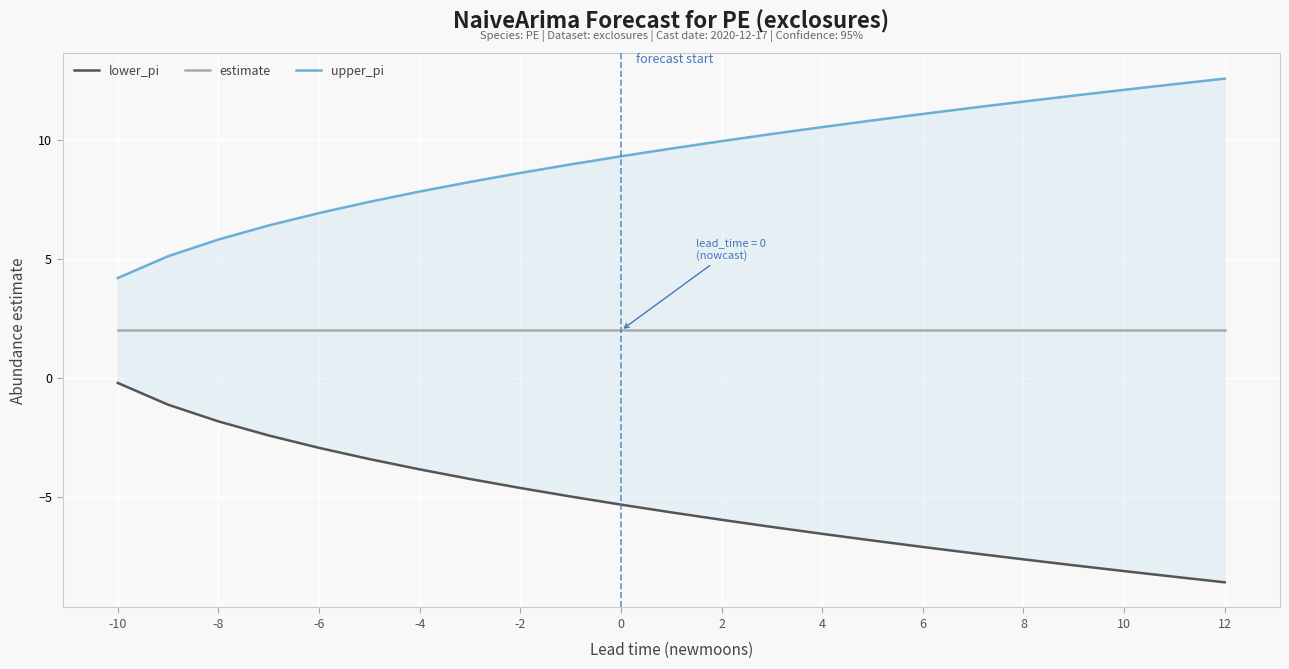

At how many categories does at least one series exceed 6?

20